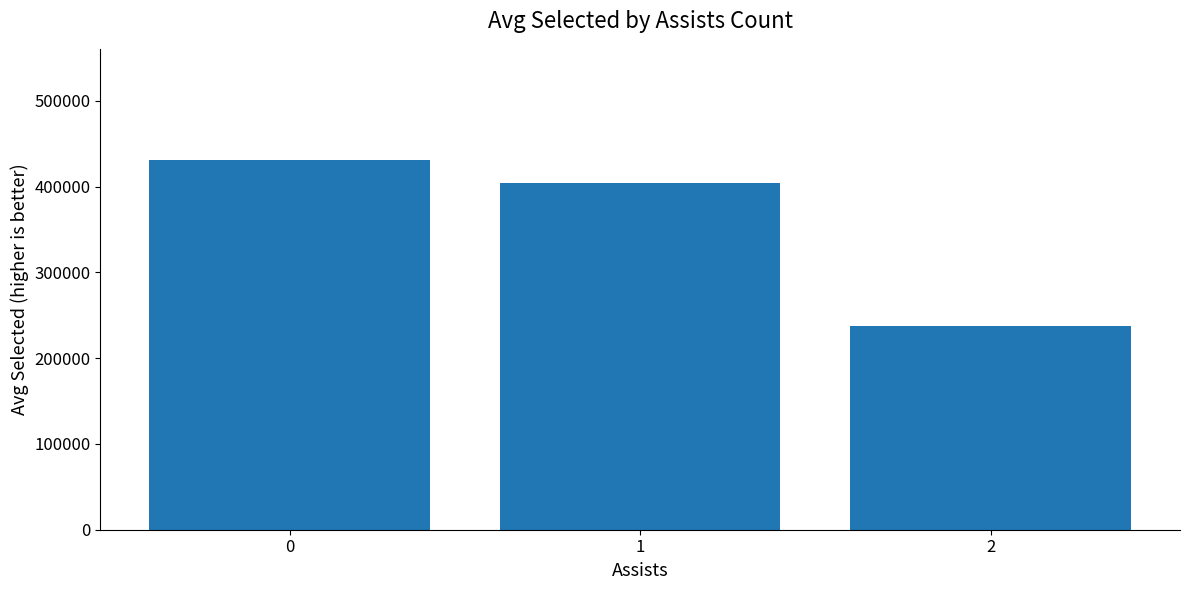

At which label is the value closest to 334504?

1